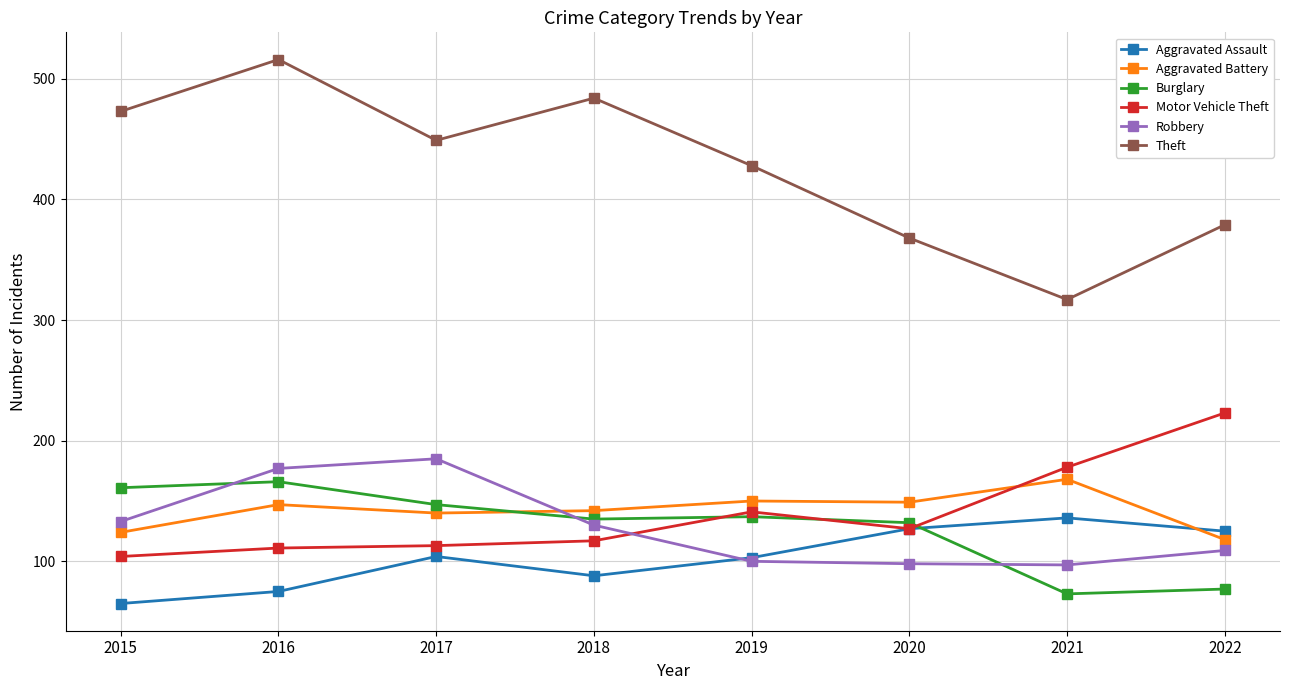

At how many categories does at least one series exceed 421?

5